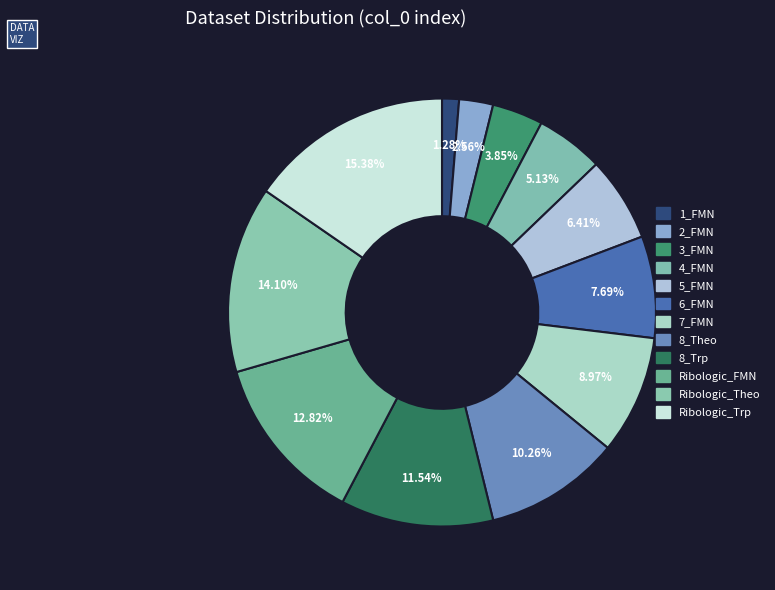

Does Ribologic_Trp account for over 50% of the chart?

No